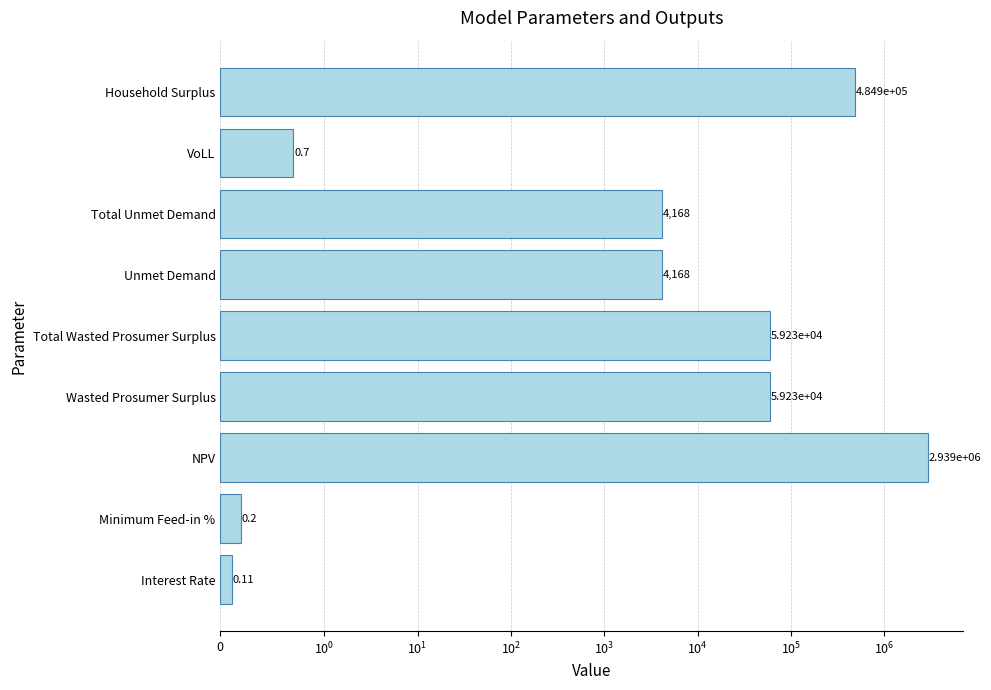

Is it true that the value at Household Surplus is 484868.5?

True